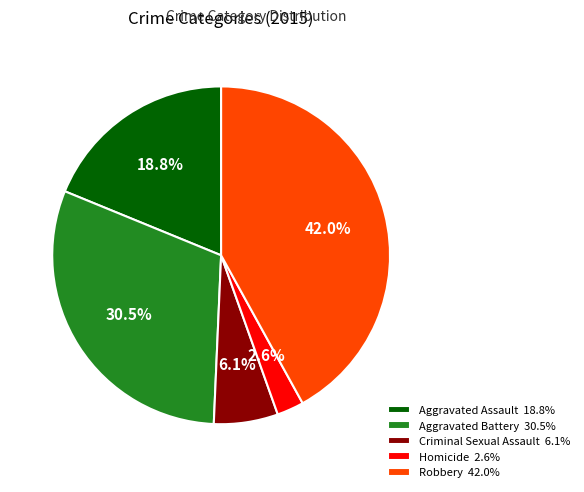

To the nearest percent, what percentage of the pie is Criminal Sexual Assault?

6%